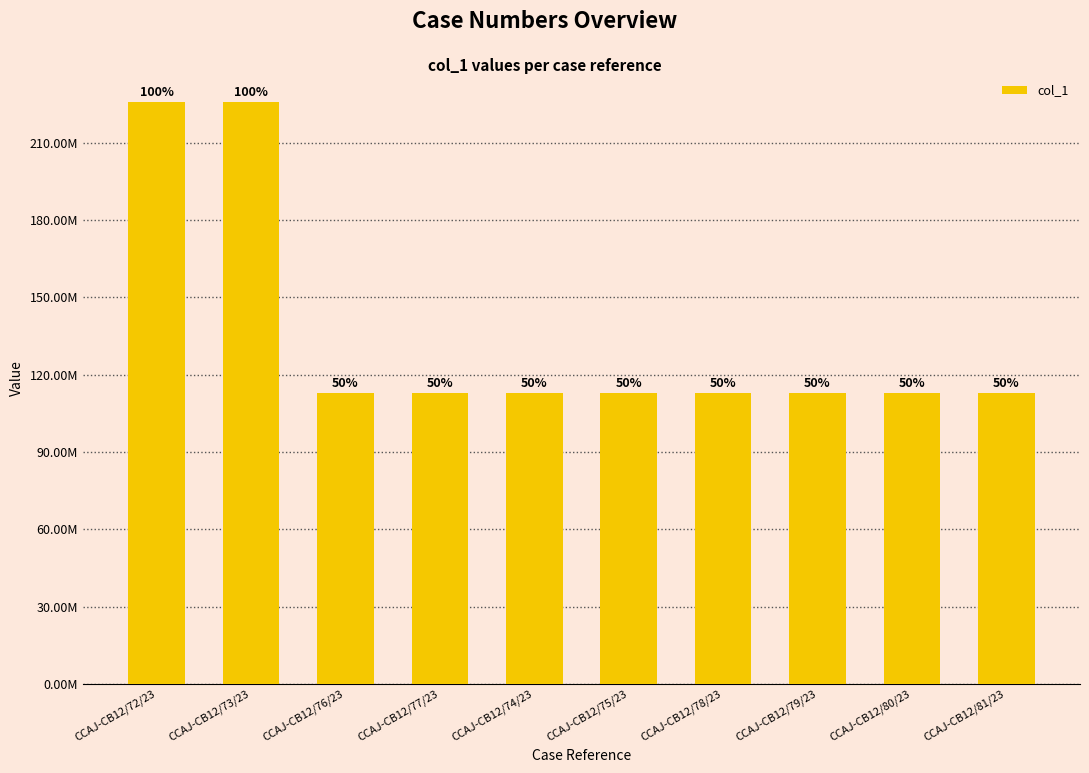

What position from the left is CCAJ-CB12/81/23?

10